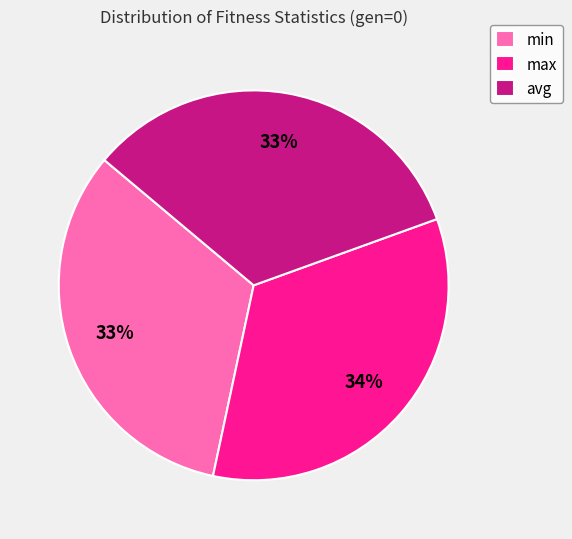

What percentage is the min slice, to the nearest percent?

33%